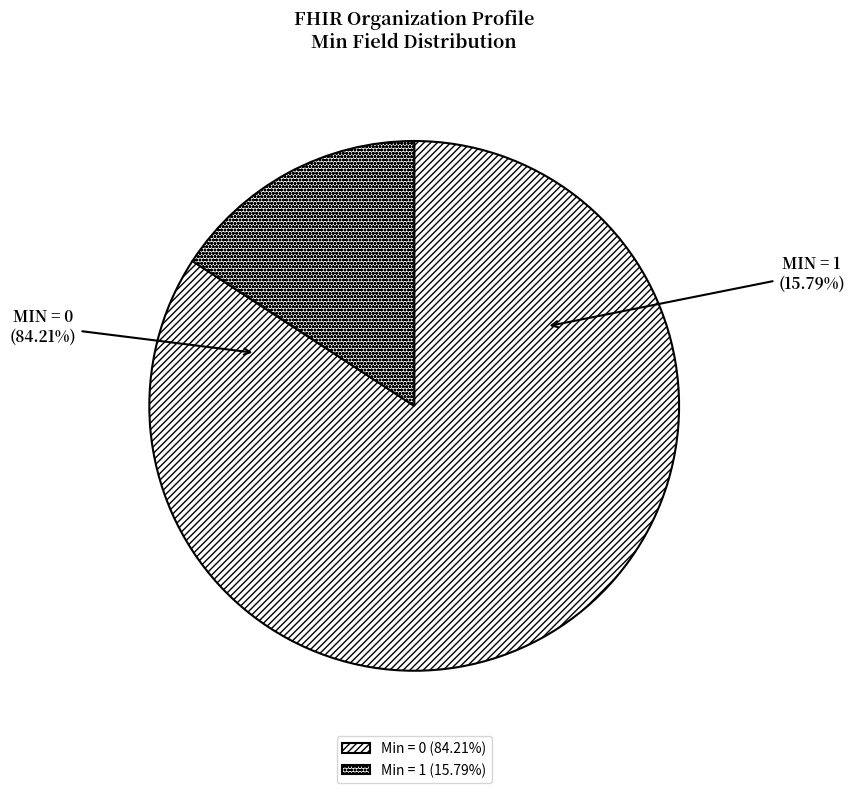

Is the sum of Organization.address.city and Organization.contact.name greater than half?

No